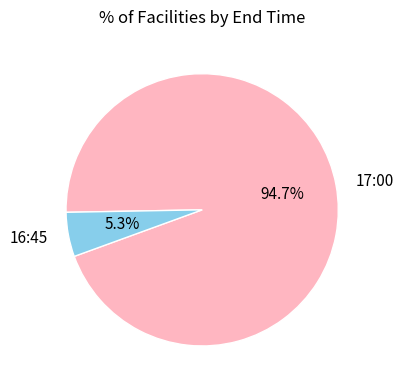

Does any single category account for the majority?

Yes